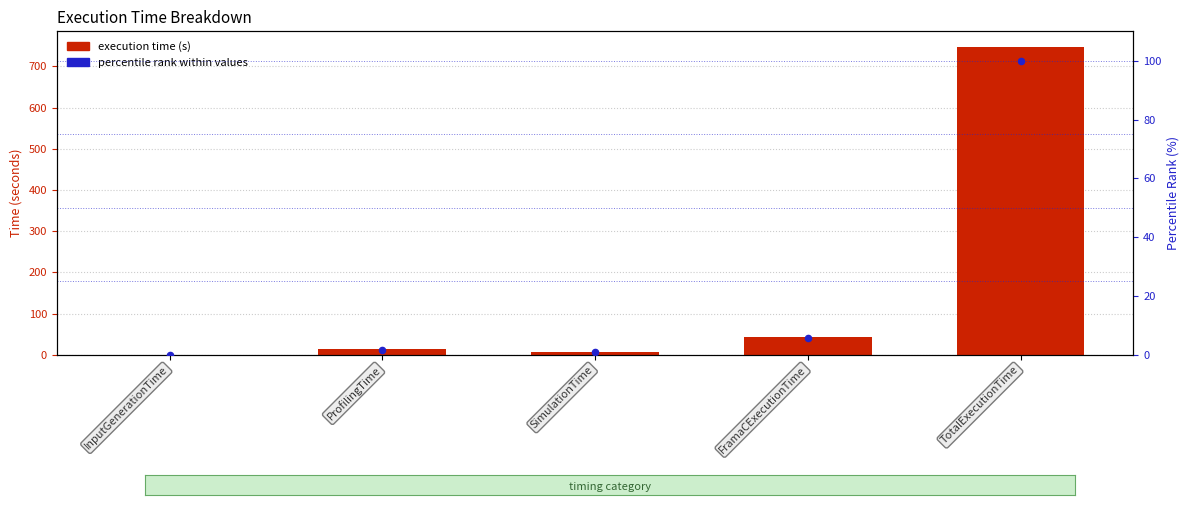

Is the value of percentile rank within values at TotalExecutionTime greater than the value of execution time (s) at TotalExecutionTime?

No